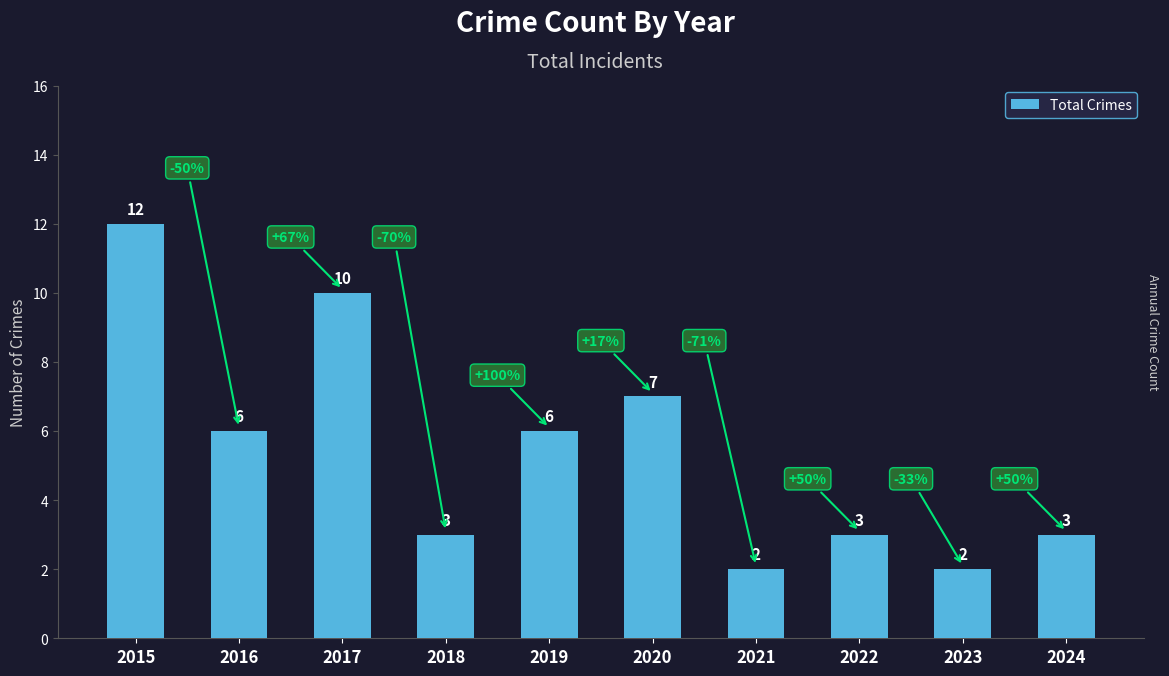

Which has a higher value, 2022 or 2015?

2015